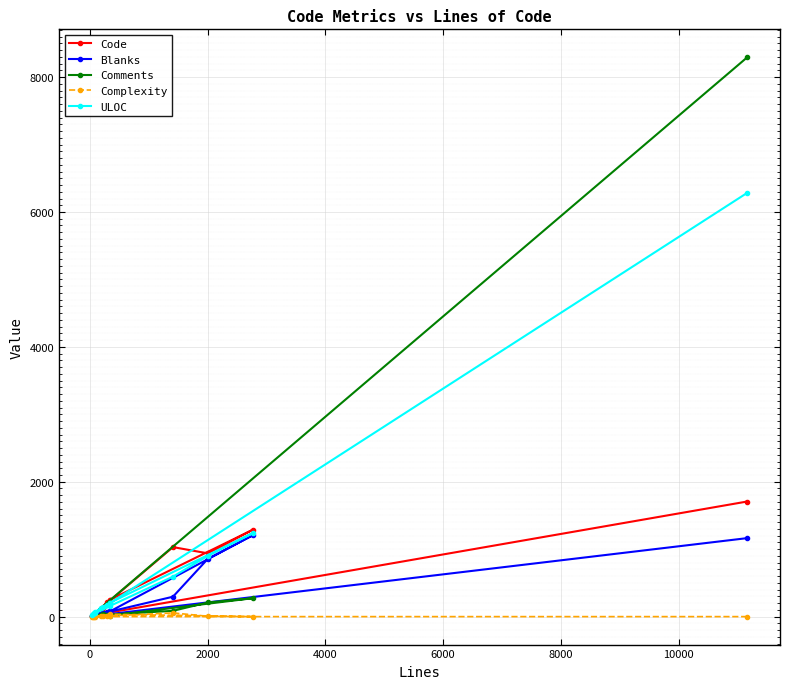

How many data points in ULOC are less than 162?

7